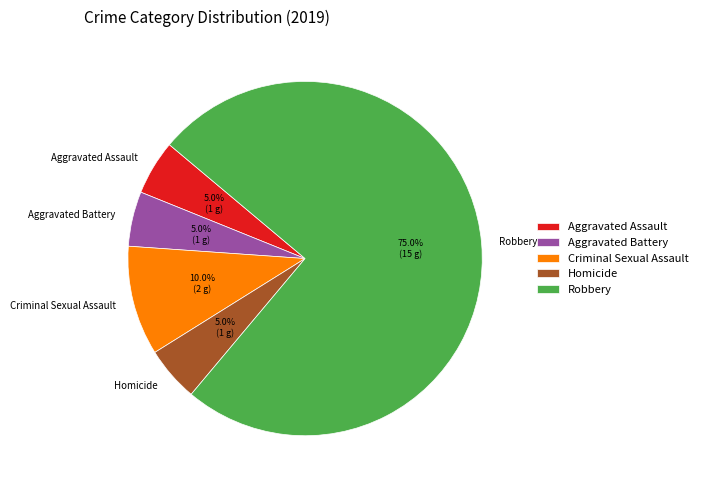

Which slice is the largest?

Robbery